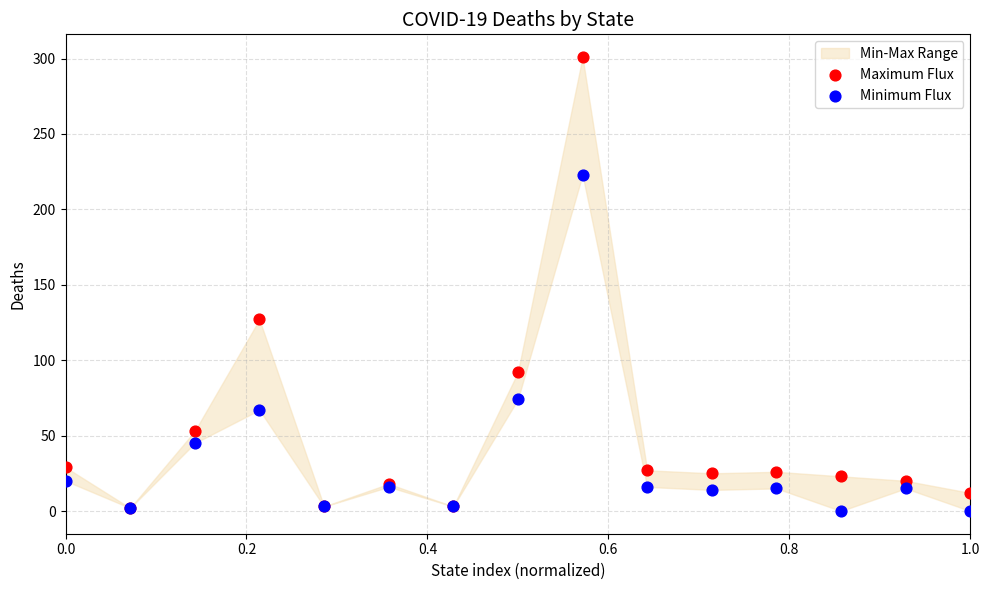

Across all series, what Y value is closest to 150?

127